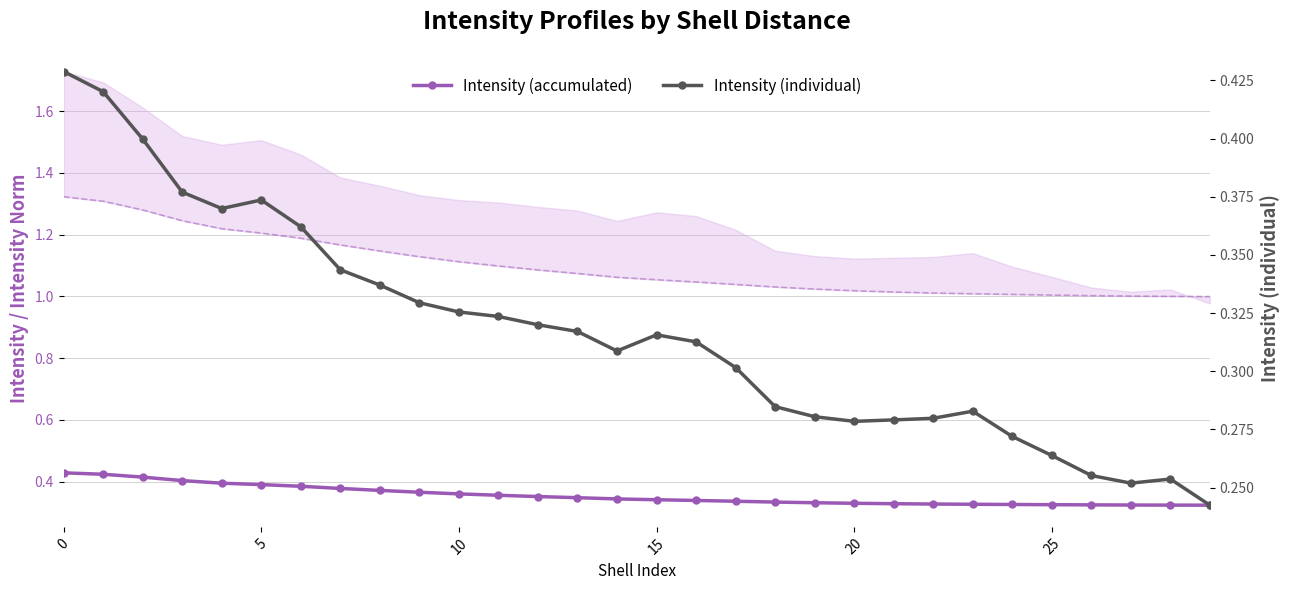

Where is Intensity (accumulated) nearest to the value 0?

29